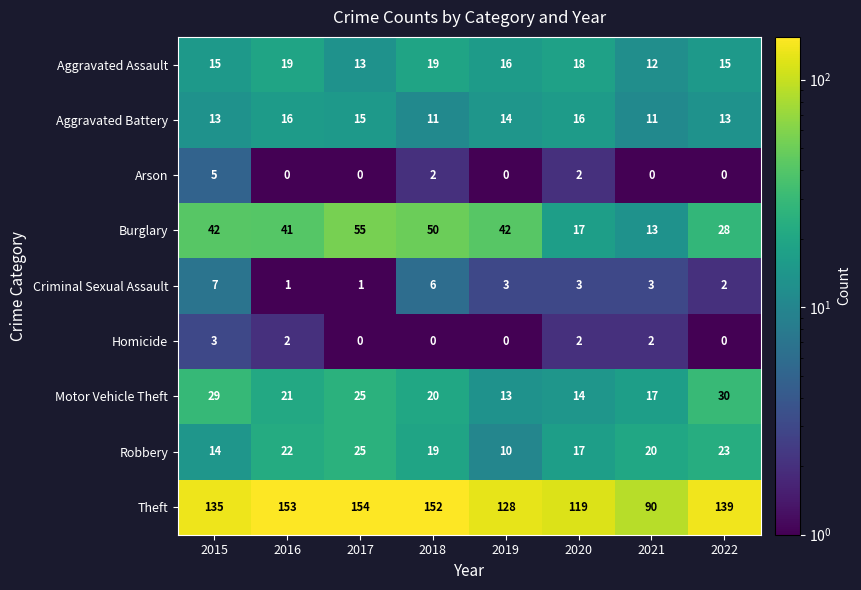

List the labels in order of Motor Vehicle Theft value, largest first.

2022, 2015, 2017, 2016, 2018, 2021, 2020, 2019